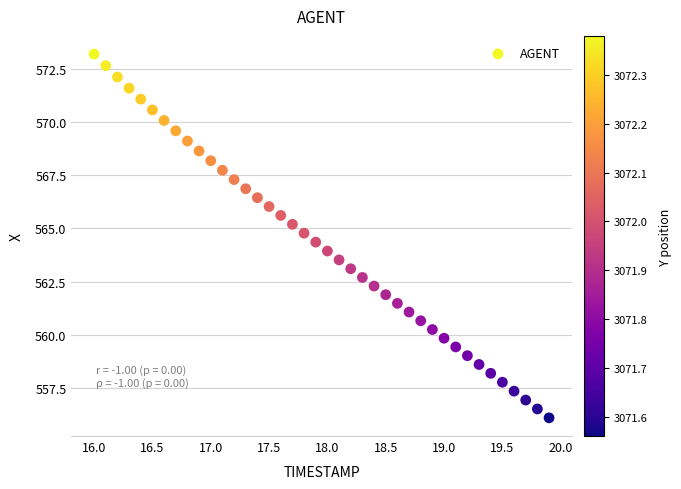

What is the range of X values (max minus min)?

3.9